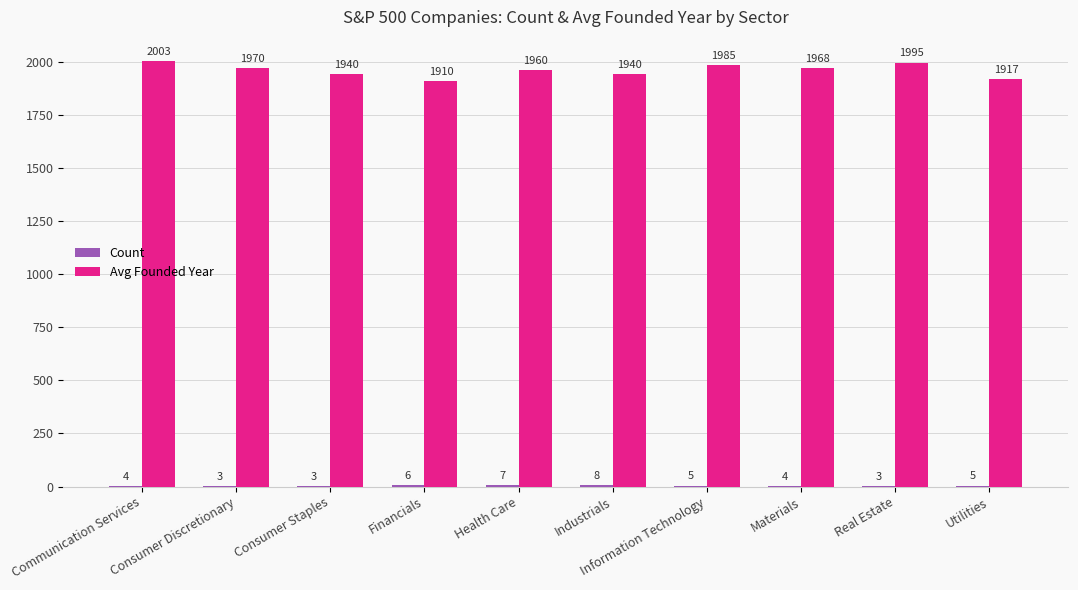

What is the maximum value for Avg Founded Year?

2003